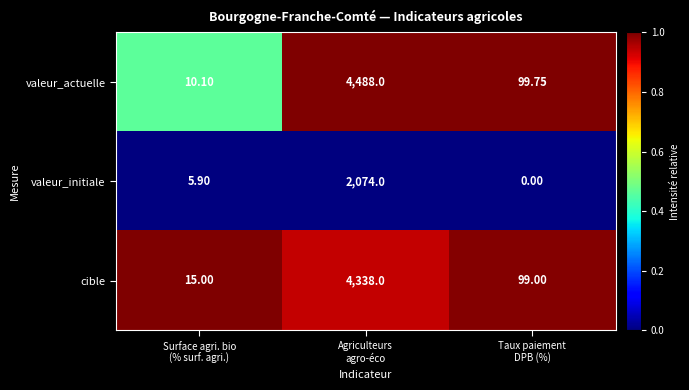

At which category is the sum across all series the highest?

Agriculteurs
agro-éco